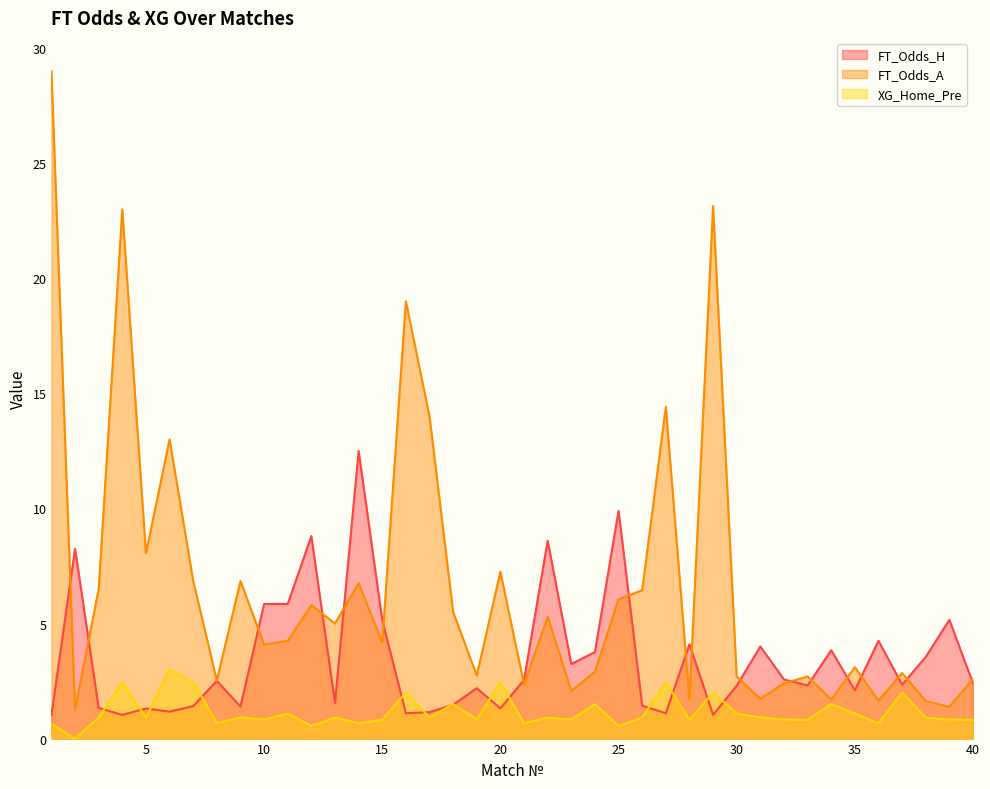

List the series in order of their overall mean, highest first.

FT_Odds_A, FT_Odds_H, XG_Home_Pre